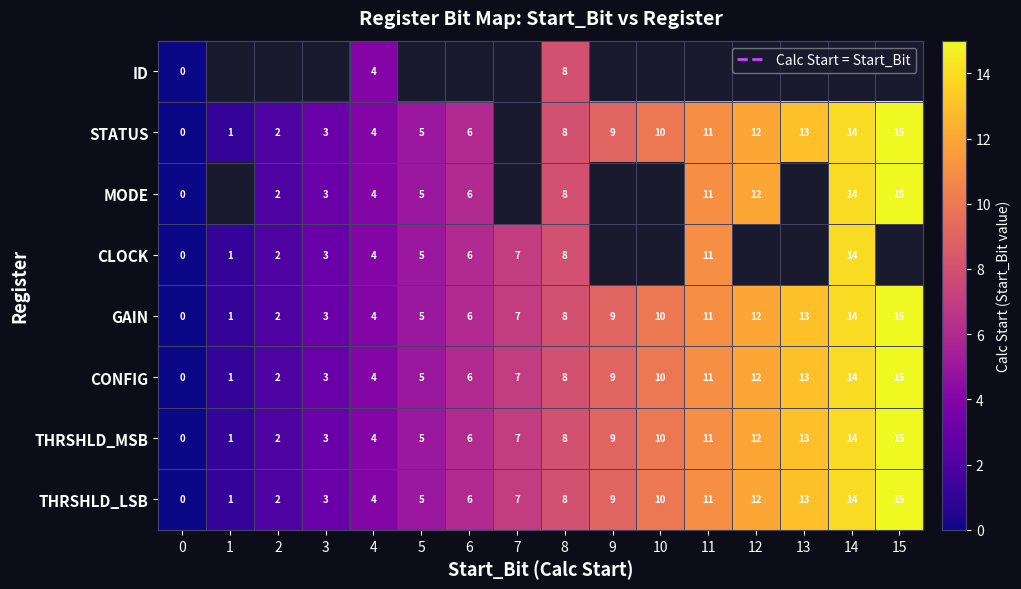

The value of THRSHLD_MSB at 10 is 10. True or false?

True